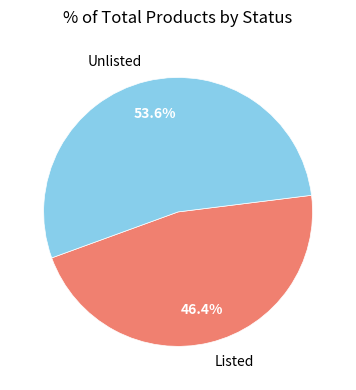

What portion of the pie excludes Listed?

53.6%